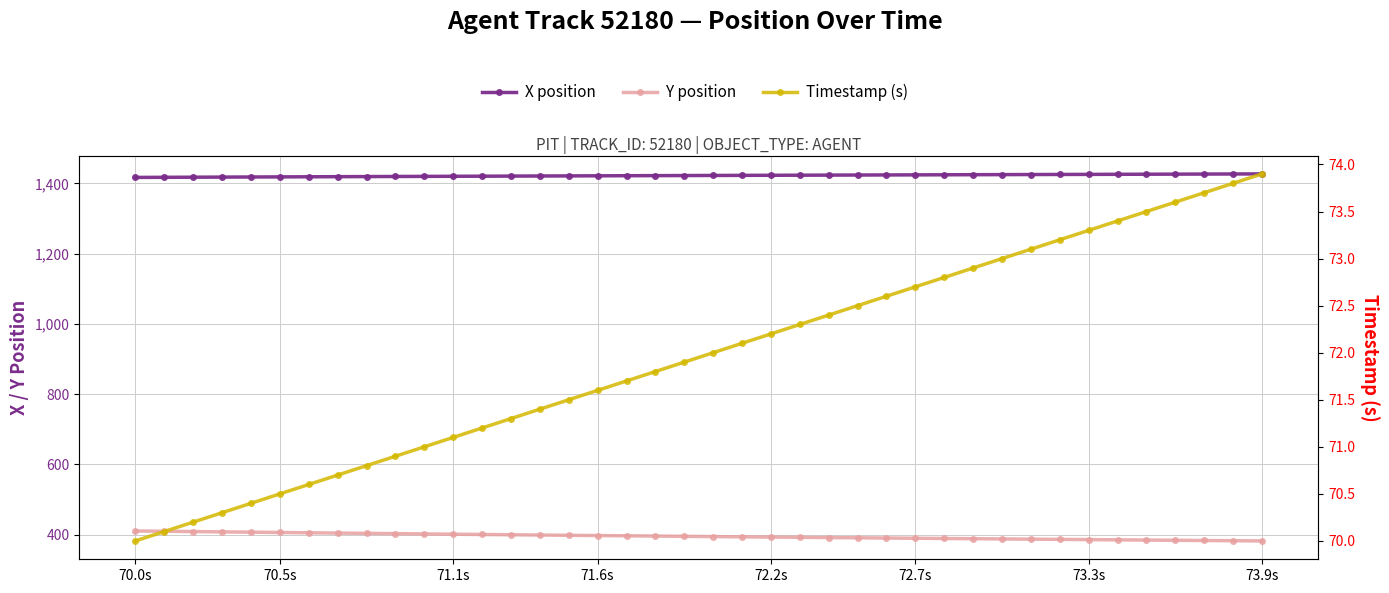

What is the value of the Y position point at the 15th from the left?

398.7